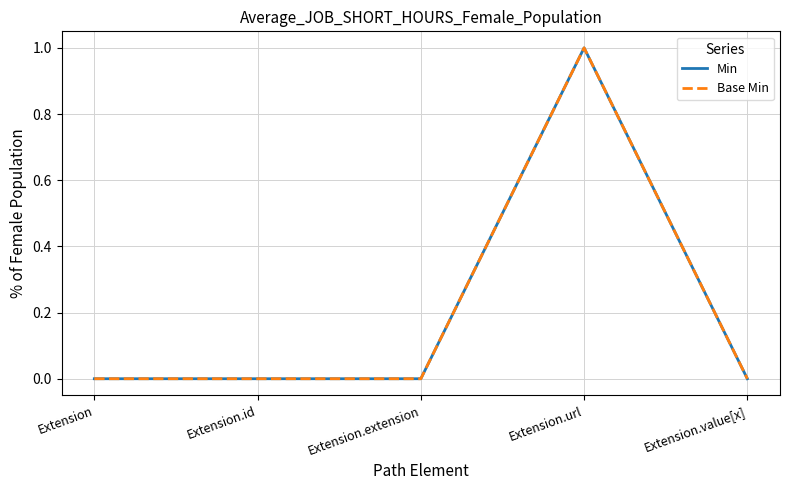

Is the value of Base Min at Extension.id greater than the value of Min at Extension.value[x]?

No